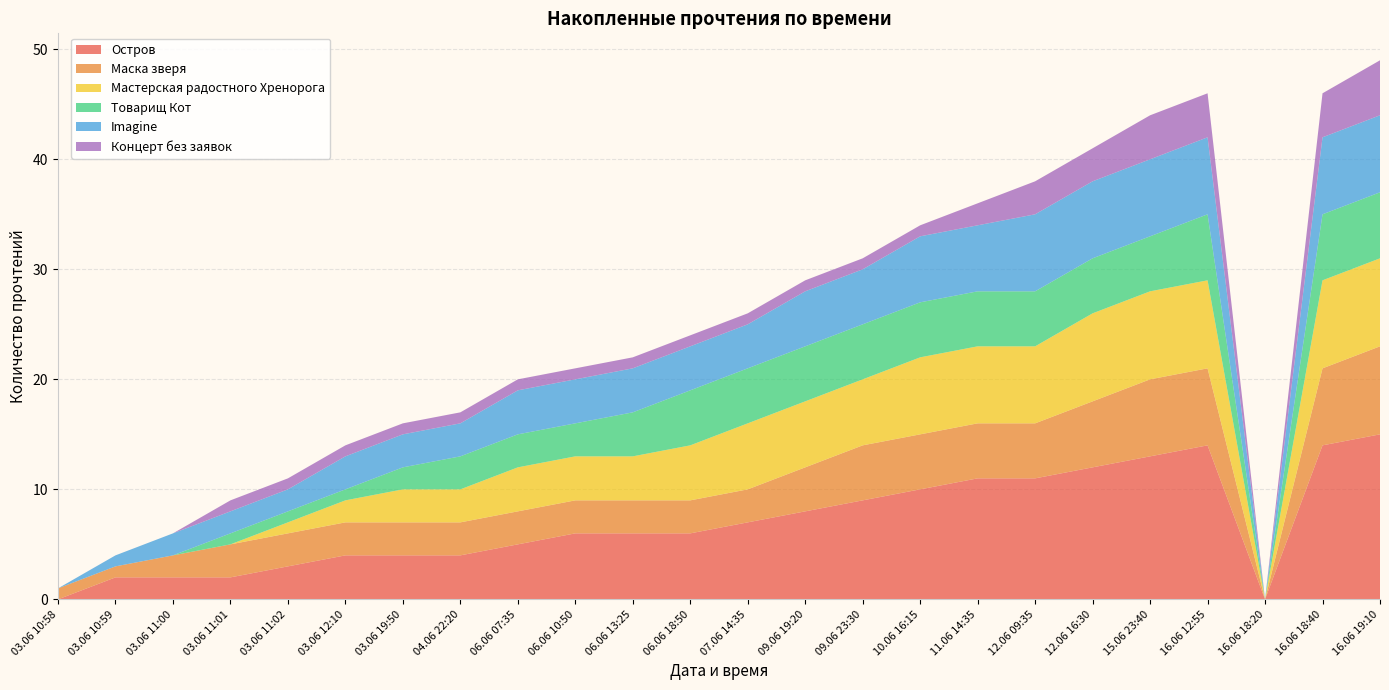

Reading left to right, transcribe all the data shown in this chart.

Остров: 0	2	2	2	3	4	4	4	5	6	6	6	7	8	9	10	11	11	12	13	14	0	14	15
Маска зверя: 1	1	2	3	3	3	3	3	3	3	3	3	3	4	5	5	5	5	6	7	7	0	7	8
Мастерская радостного Хренорога: 0	0	0	0	1	2	3	3	4	4	4	5	6	6	6	7	7	7	8	8	8	0	8	8
Товарищ Кот: 0	0	0	1	1	1	2	3	3	3	4	5	5	5	5	5	5	5	5	5	6	0	6	6
Imagine: 0	1	2	2	2	3	3	3	4	4	4	4	4	5	5	6	6	7	7	7	7	0	7	7
Концерт без заявок: 0	0	0	1	1	1	1	1	1	1	1	1	1	1	1	1	2	3	3	4	4	0	4	5